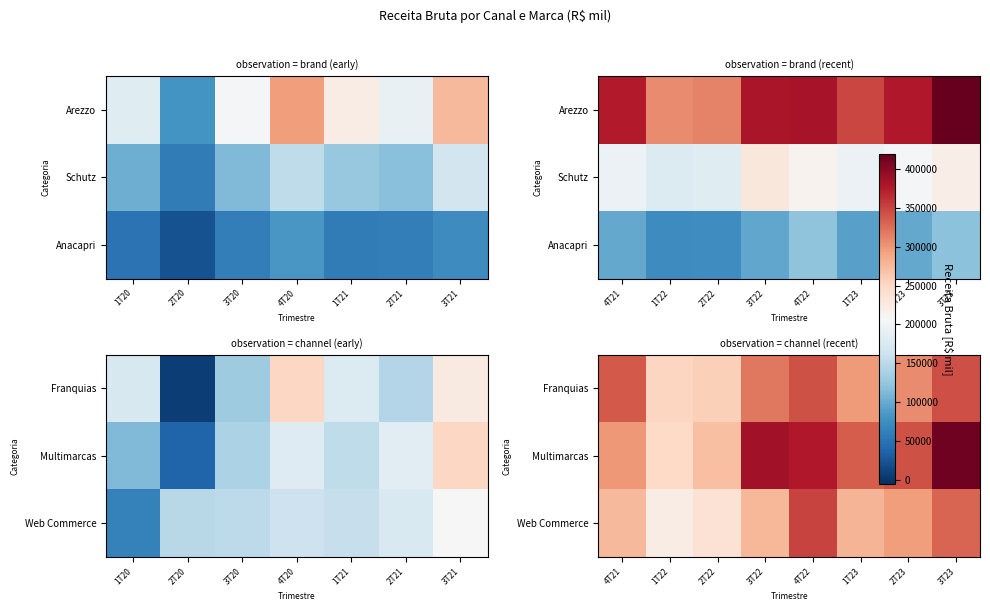

What is the spread (max minus min) of values at 1T23?

57027